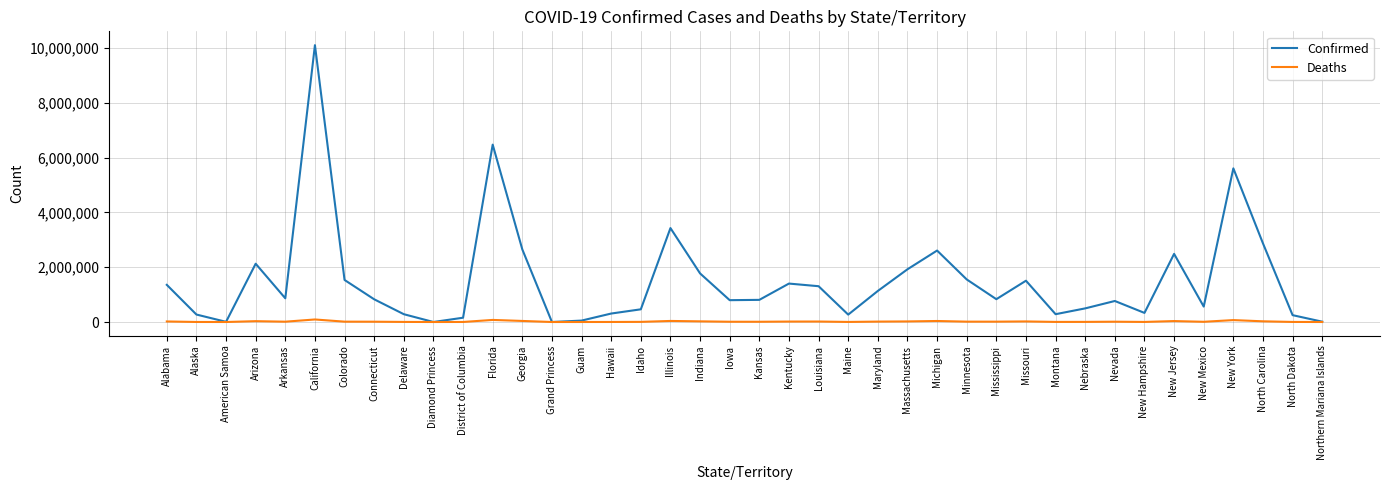

At which label is Confirmed closest to 5048457?

New York